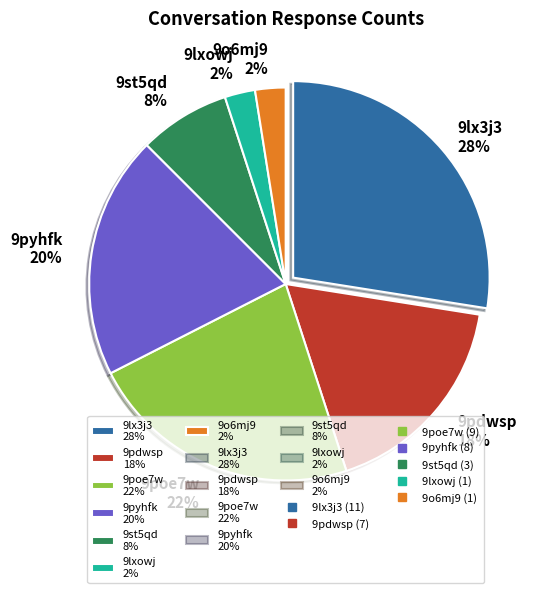

To the nearest percent, what percentage of the pie is 9st5qd 8%?

8%